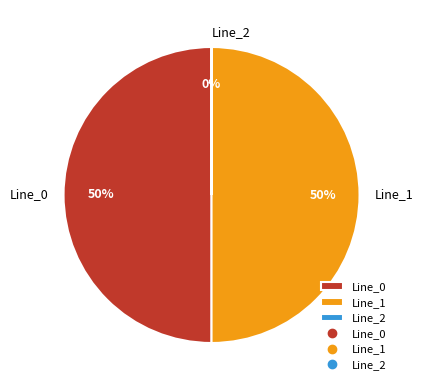

Approximately how many times larger is the value at Line_0 compared to Line_1?

1.0